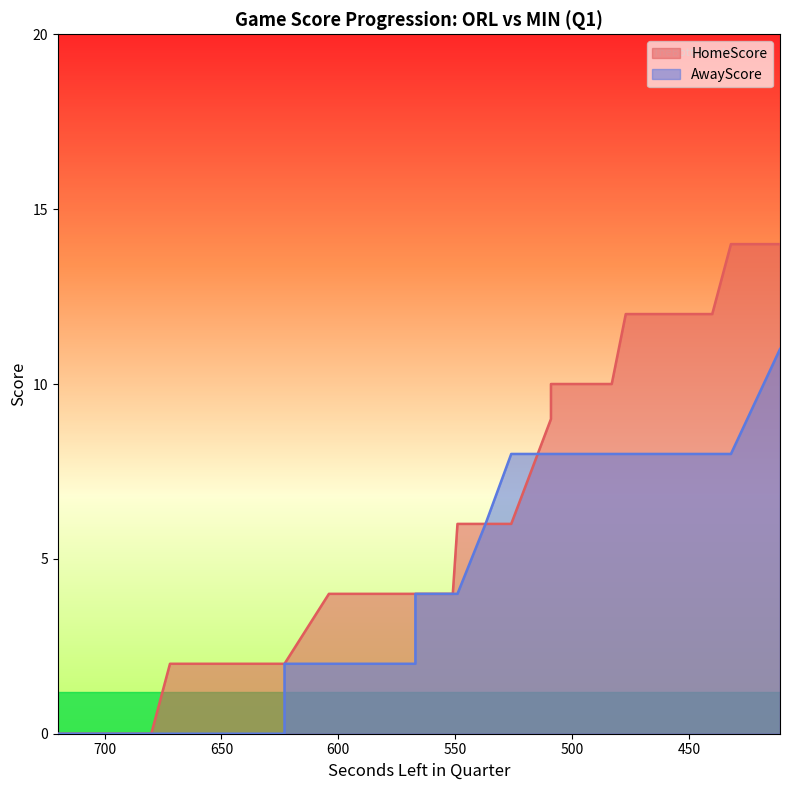

What is the difference between the maximum and minimum values in the HomeScore series?

14